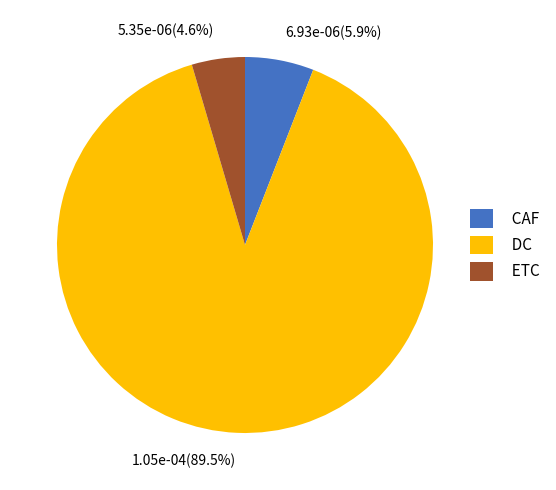

What is the largest slice in the pie chart?

DC